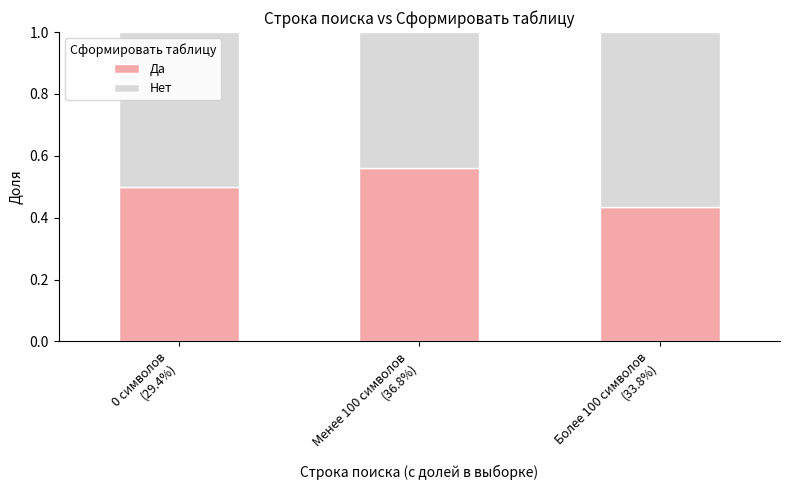

Rank the categories by Да value from lowest to highest.

Более 100 символов
(33.8%), 0 символов
(29.4%), Менее 100 символов
(36.8%)